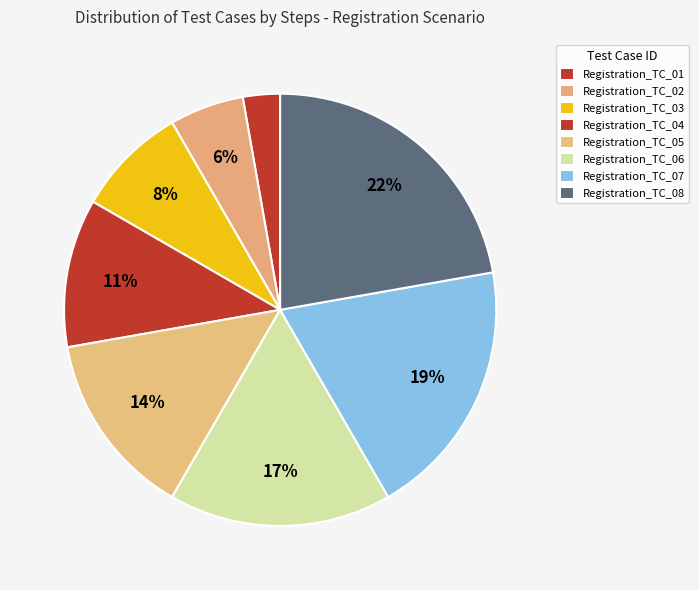

To the nearest percent, what is the average slice percentage?

12%